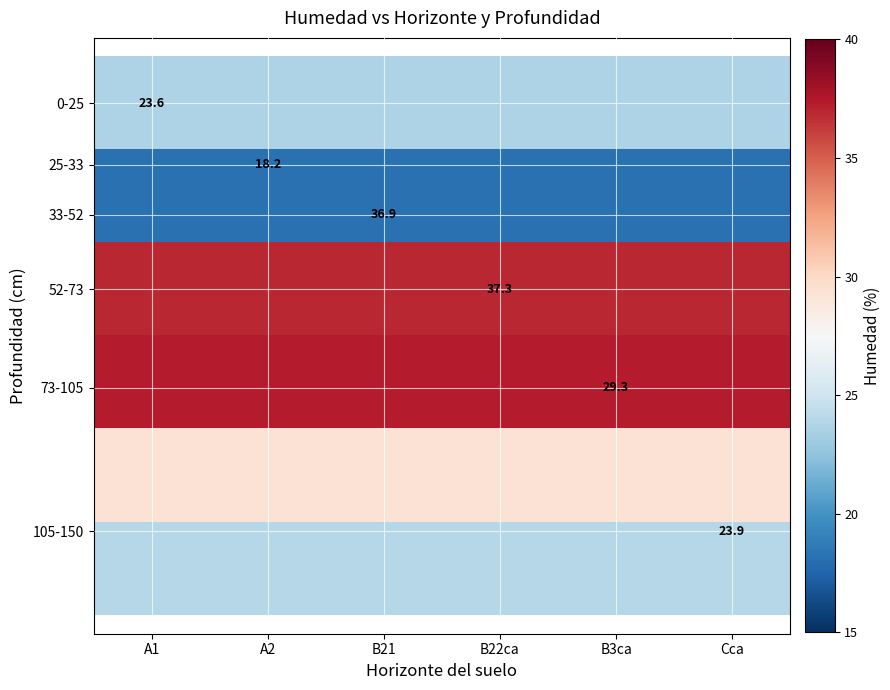

Which has a higher value, B3ca or Cca?

B3ca